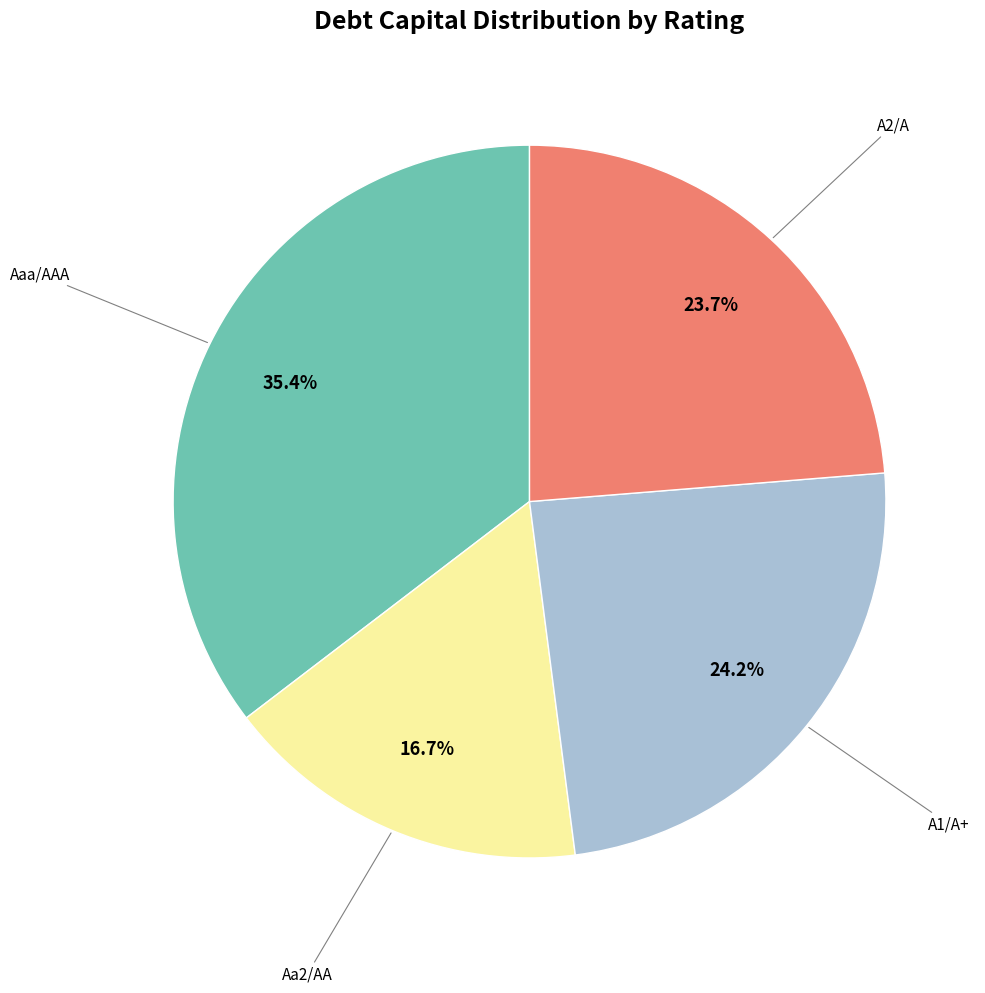

To the nearest percent, what is the difference between the largest and smallest slice percentages?

19%